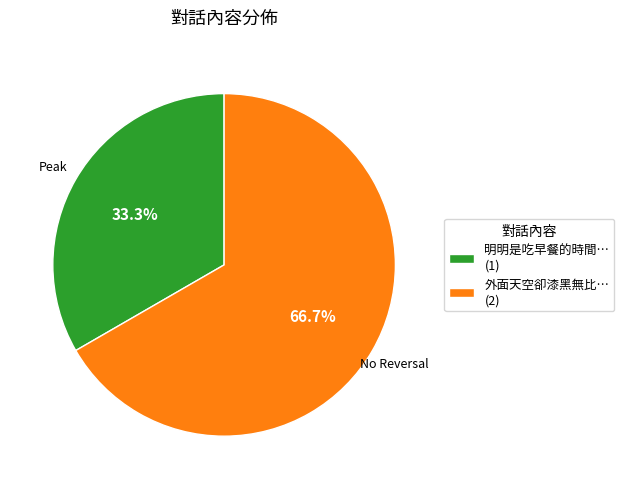

To the nearest percent, what is the difference between the 外面天空卻漆黑無比… and 明明是吃早餐的時間… slice percentages?

33%